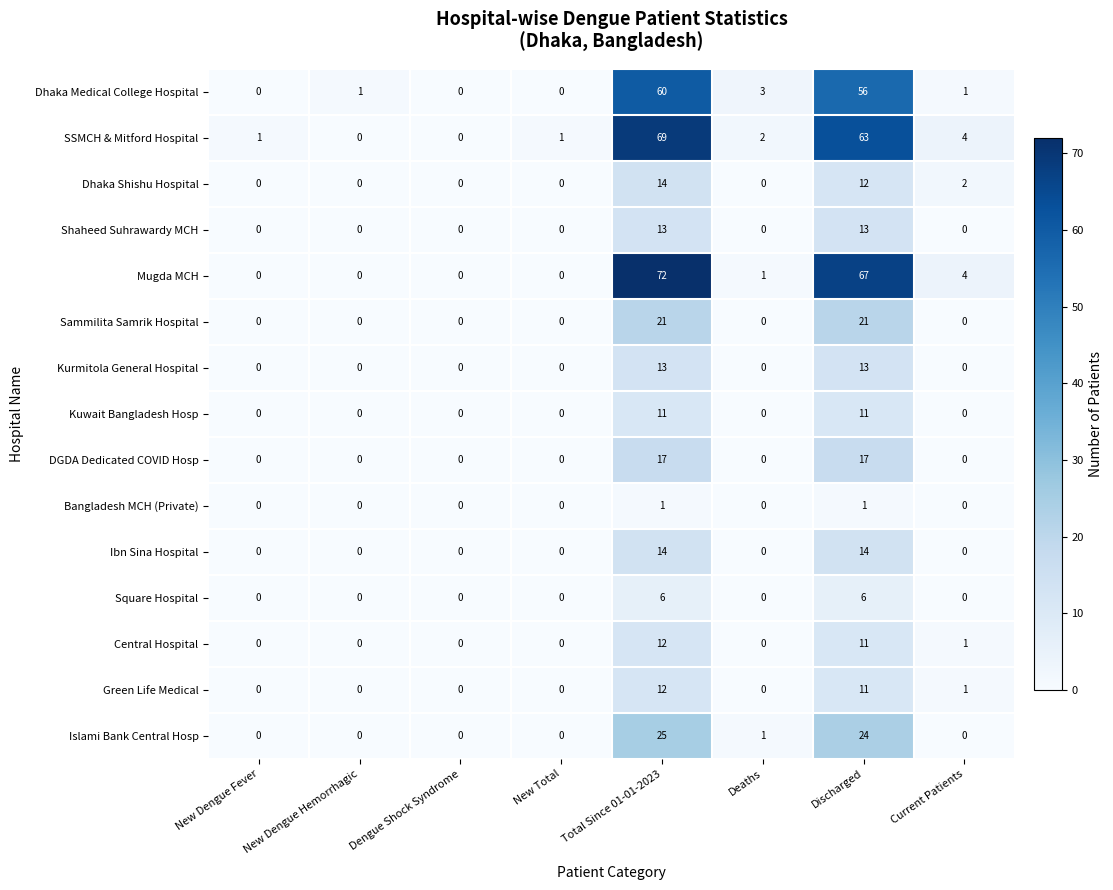

How many categories are shown in the chart?

8